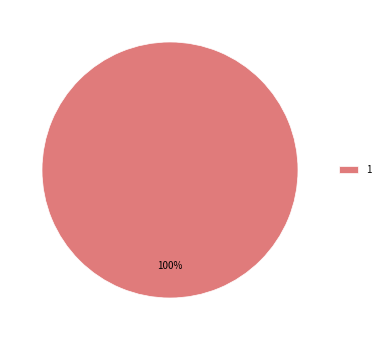

Is it true that 1 is 88% of the pie?

False